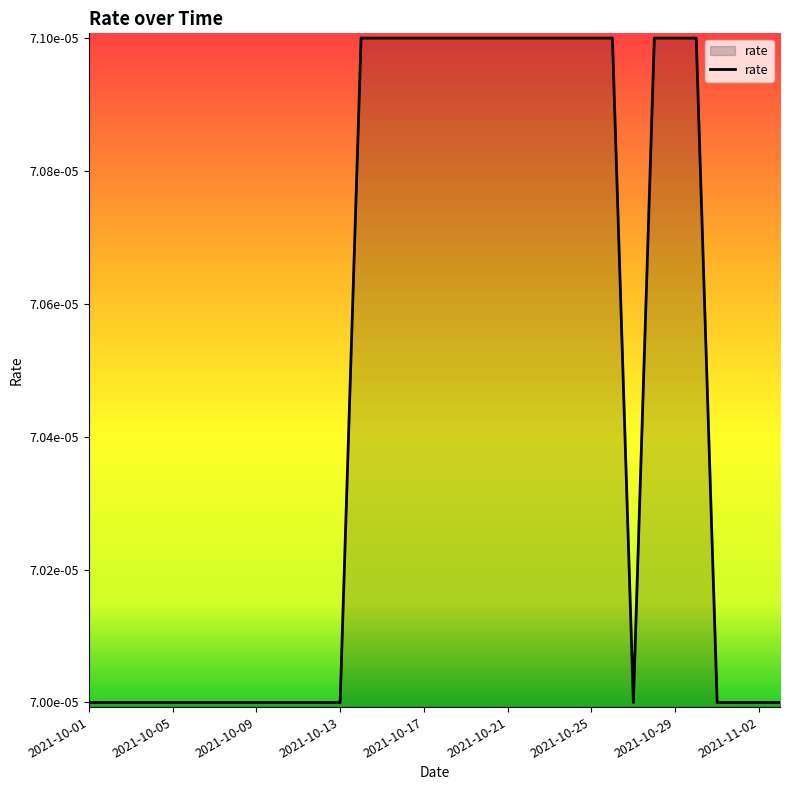

Does the chart display data point markers on the line(s)?

No